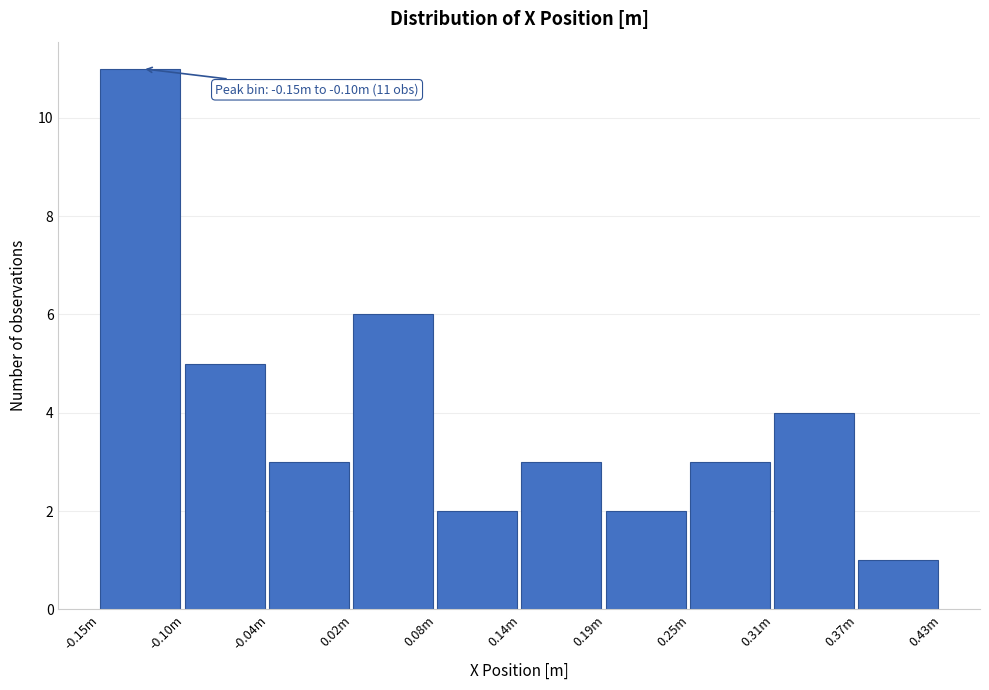

Reading left to right, extract all data points from this chart.

11	5	3	6	2	3	2	3	4	1